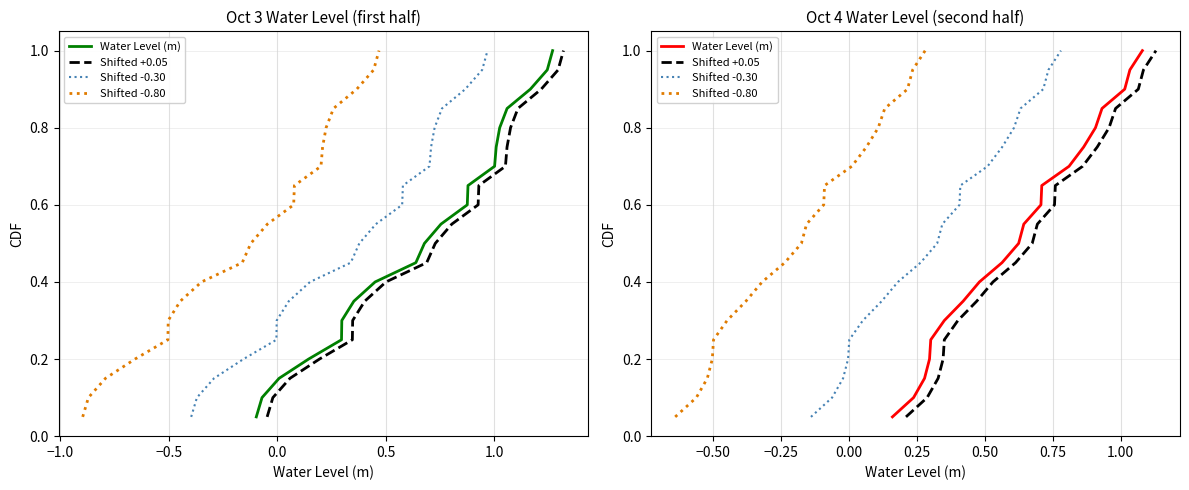

What is the average value of the Shifted -0.80 series?

0.5